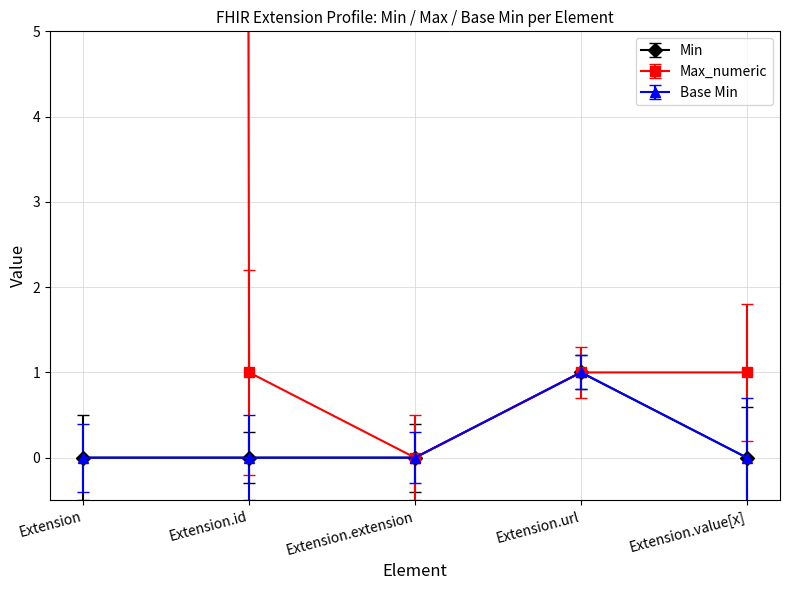

What is the total value across all series at Extension.url?

3